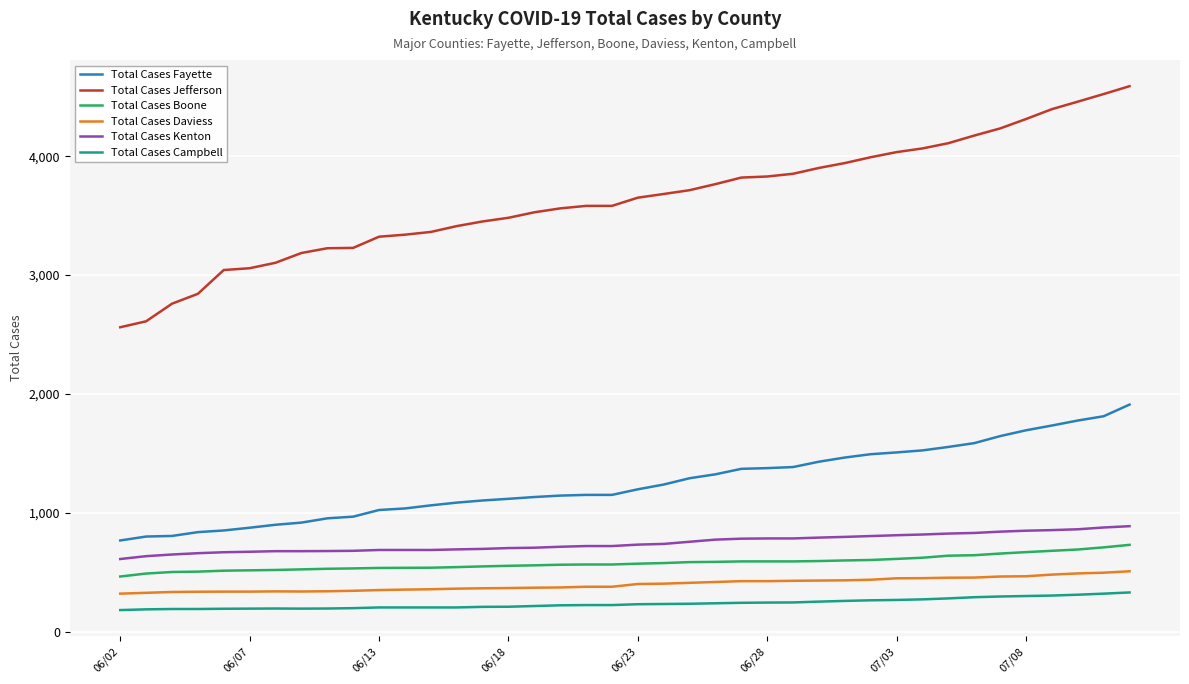

What is the maximum value for Total Cases Kenton?

890